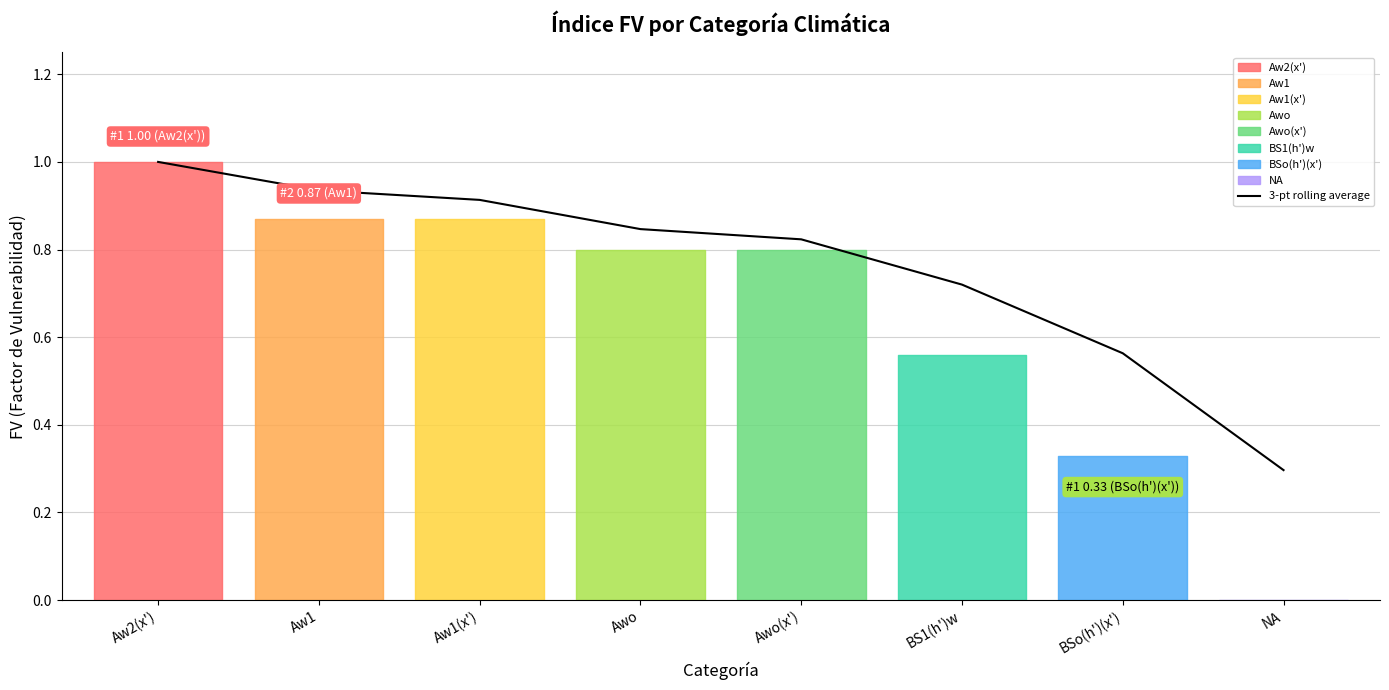

What is the change in value from Awo to NA?

-0.6